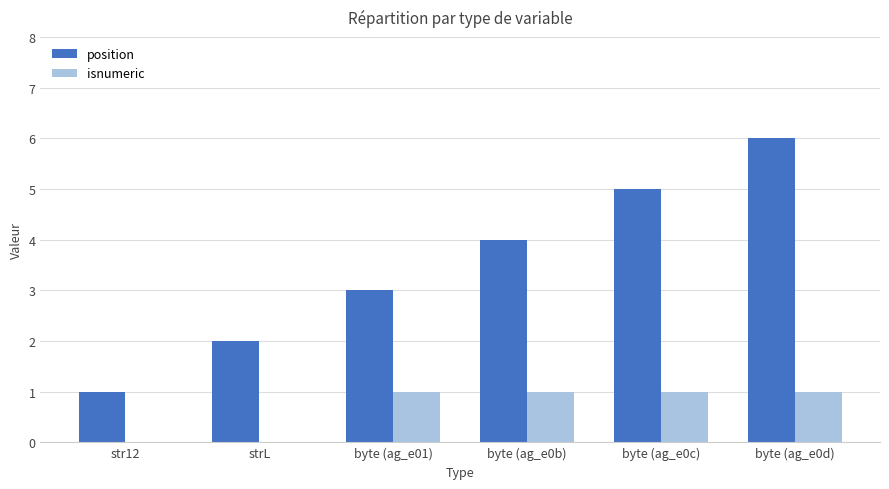

Which series has the largest total across all categories?

position